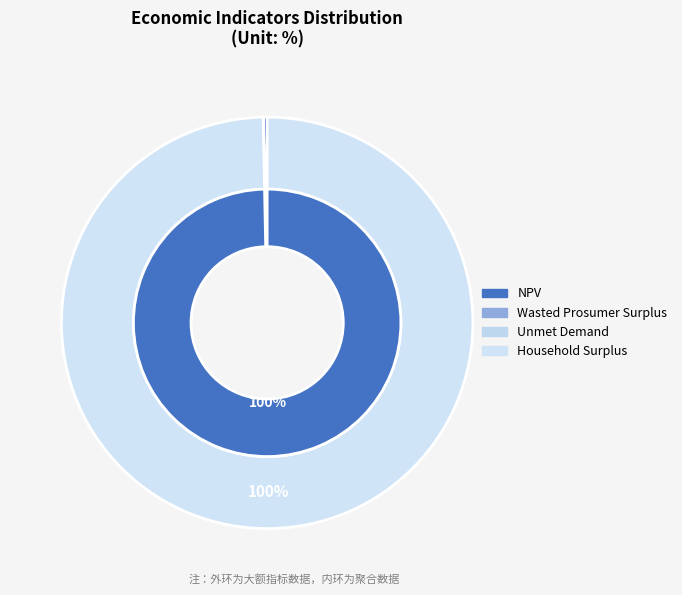

How much of the chart is everything except Unmet Demand?

100.0%